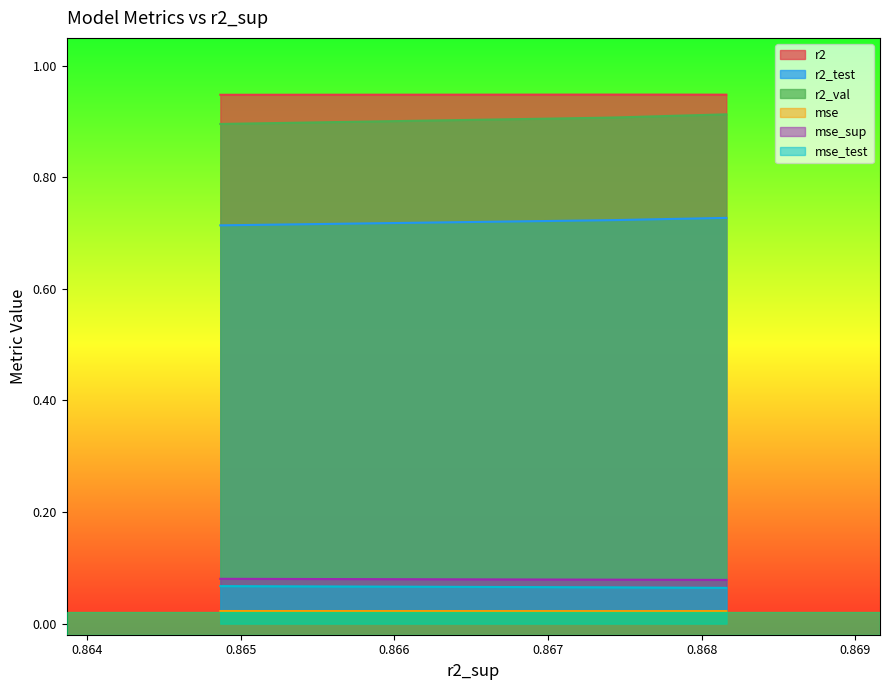

What is the spread (max minus min) of values at model_1_12_4?

0.9